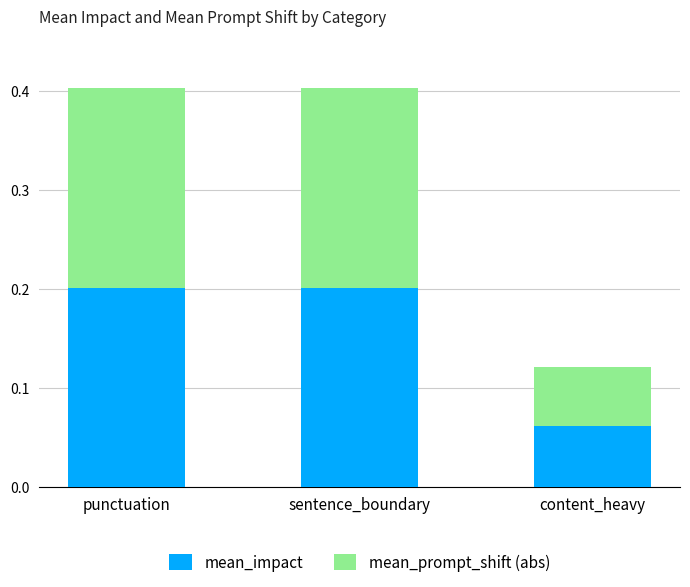

The mean_impact series shows 0.2 at punctuation. True or false?

True